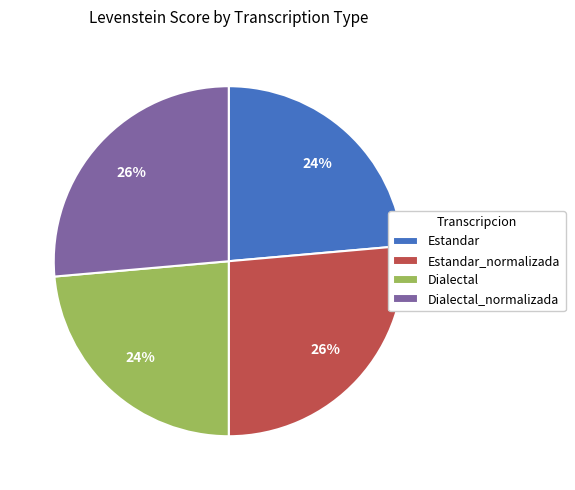

How many segments does this pie chart have?

4